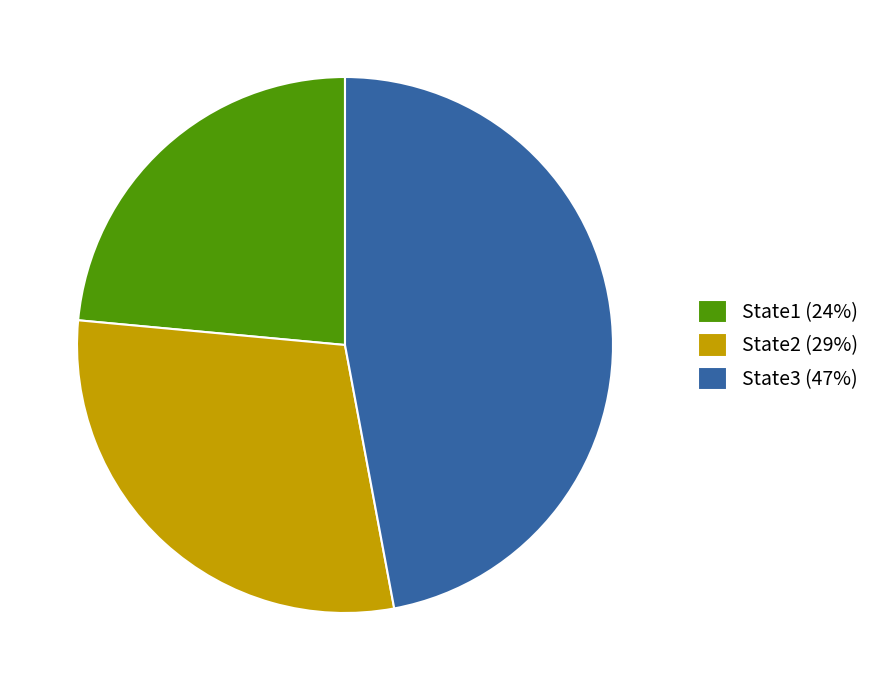

Rank the categories by value from highest to lowest.

State3, State2, State1